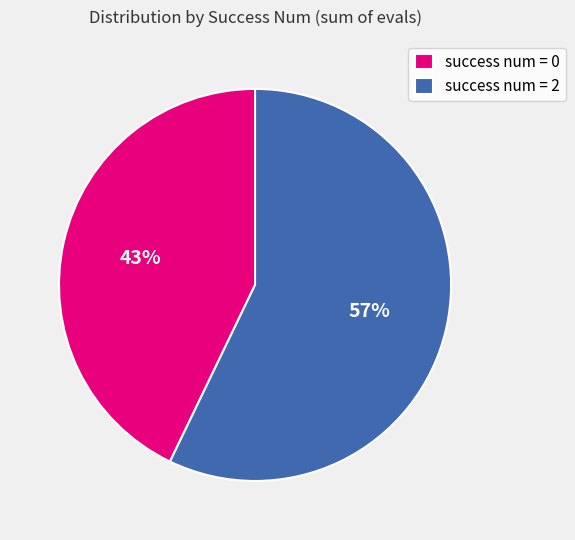

True or false: success num = 2 accounts for 66% of the total.

False